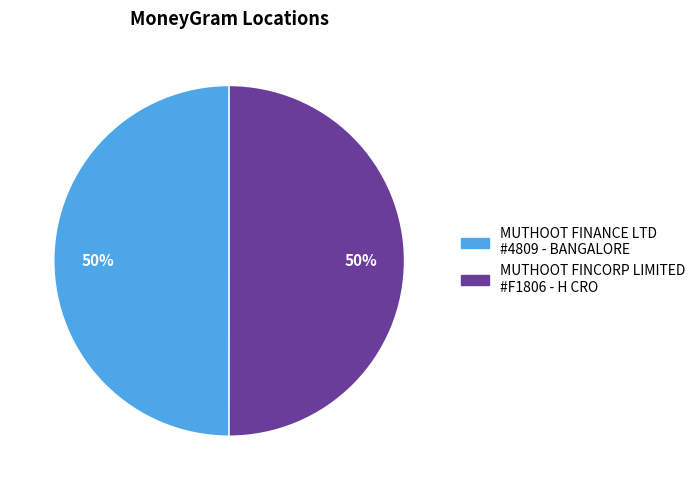

To the nearest percent, what is the average slice percentage?

50%